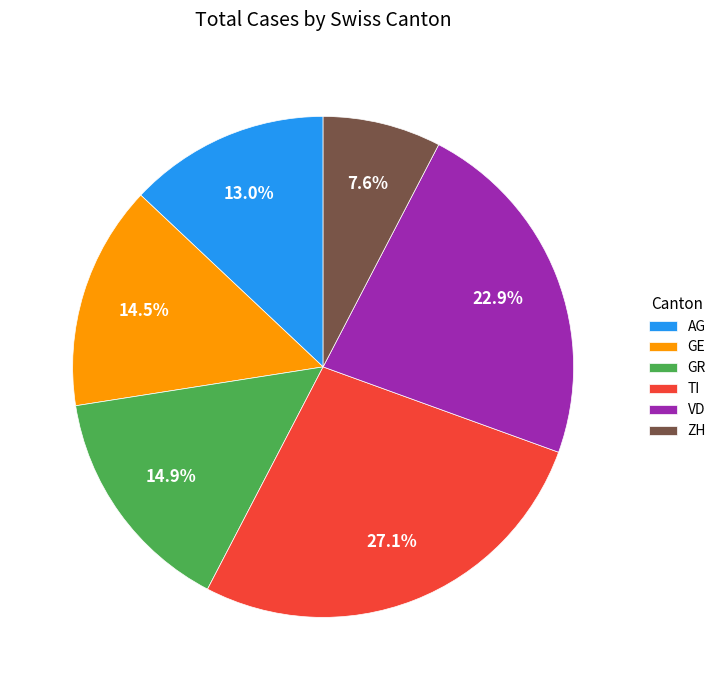

What is the total percentage of VD and AG?

35.9%